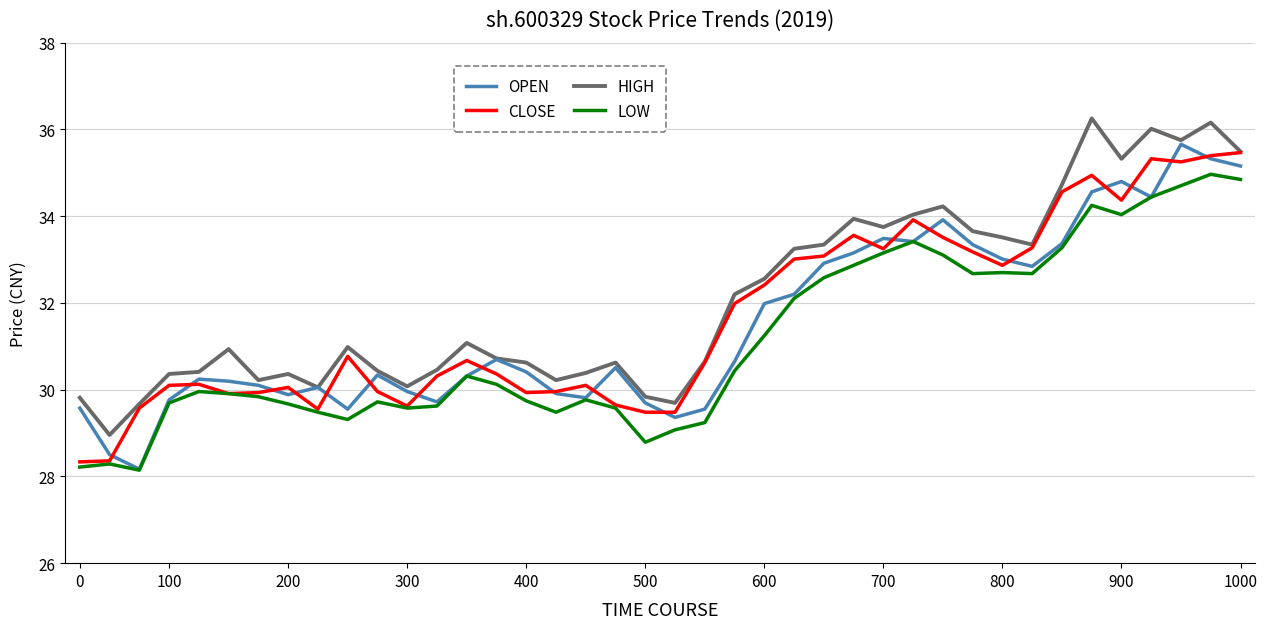

What is the lowest value of the LOW series?

28.1